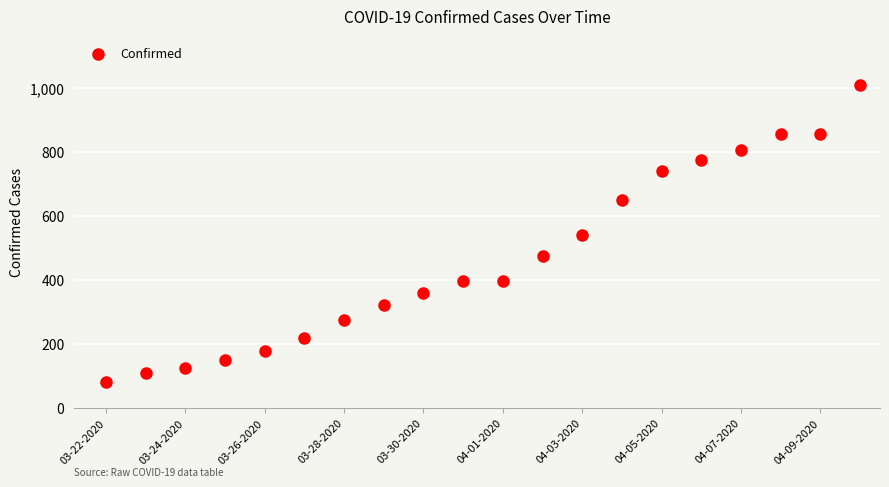

What is the range of Y values (max minus min)?

931